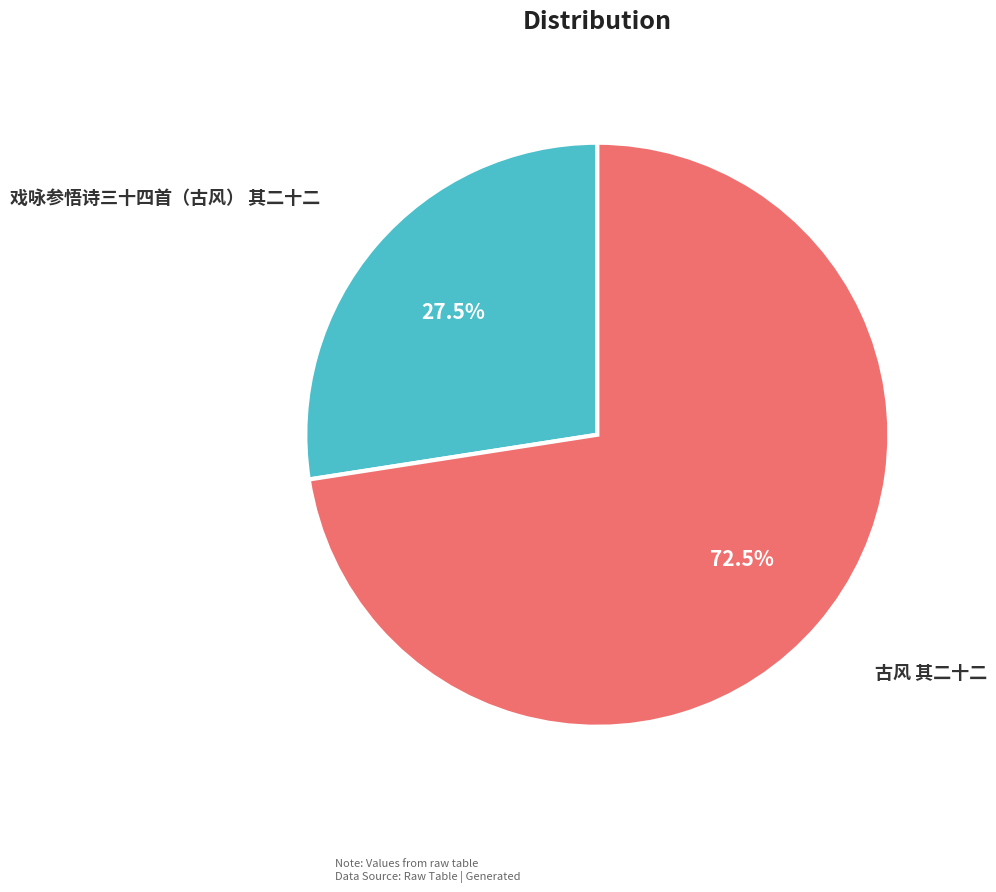

To the nearest percent, what is the average slice percentage?

50%